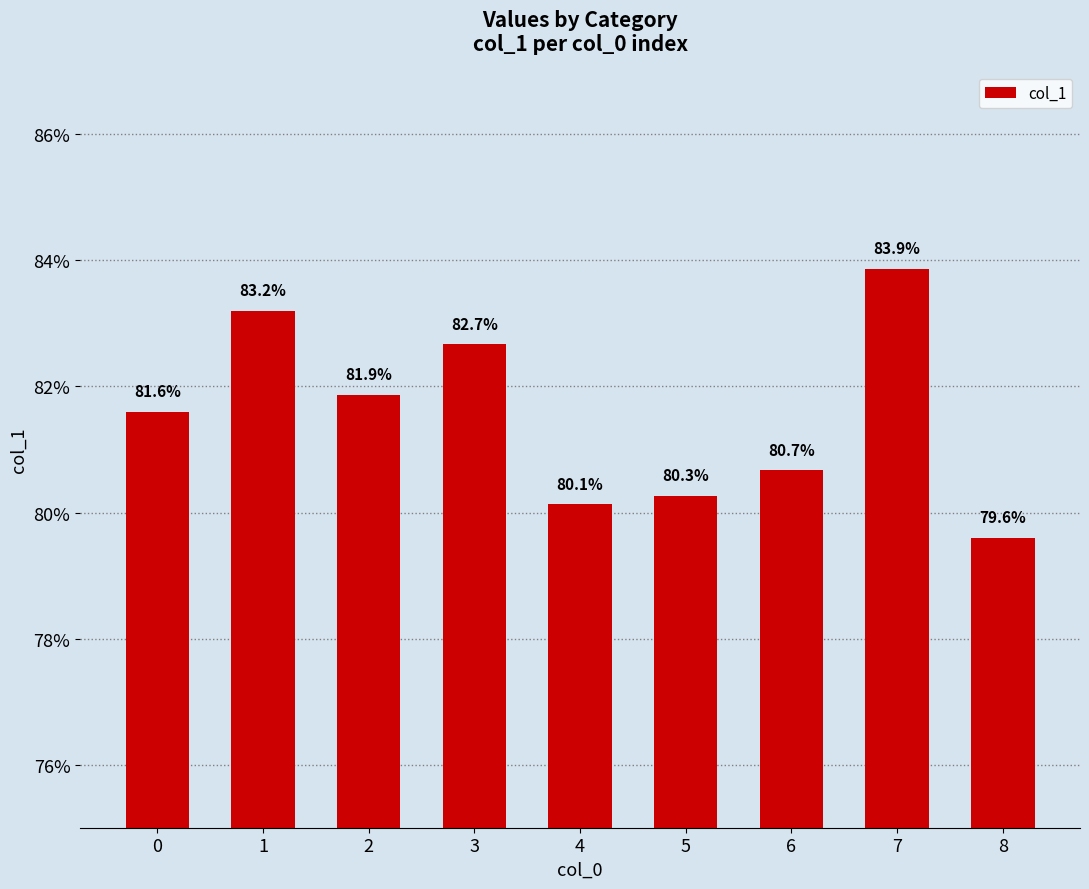

What is the value of the 7th bar from the left?

0.8